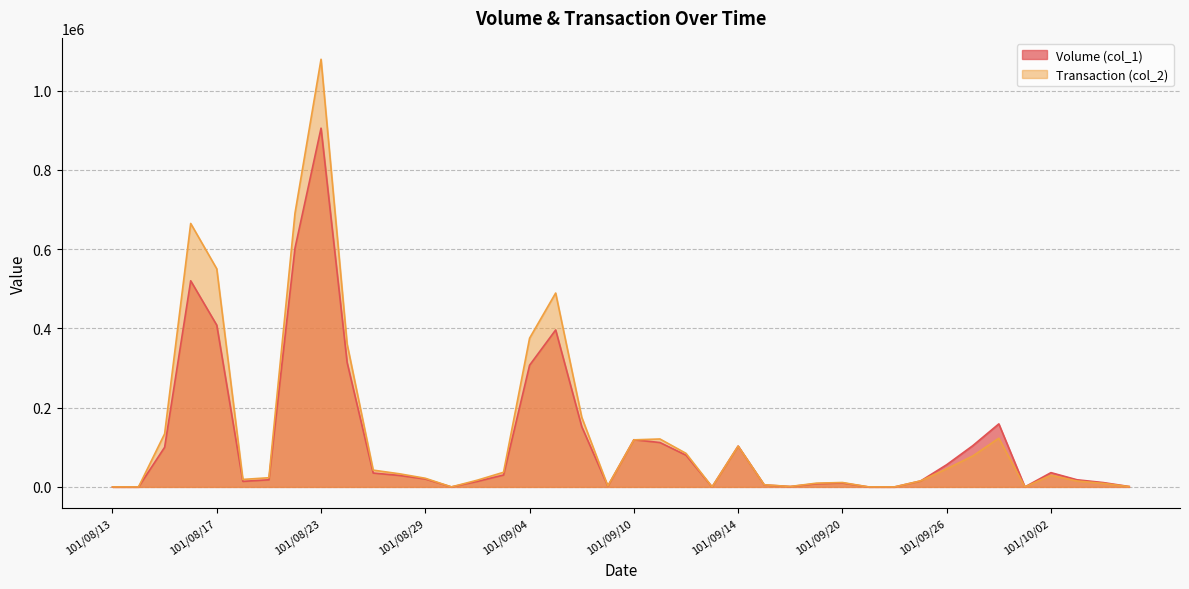

What value does the Transaction (col_2) series have at 101/08/17, to the nearest 50?

550100